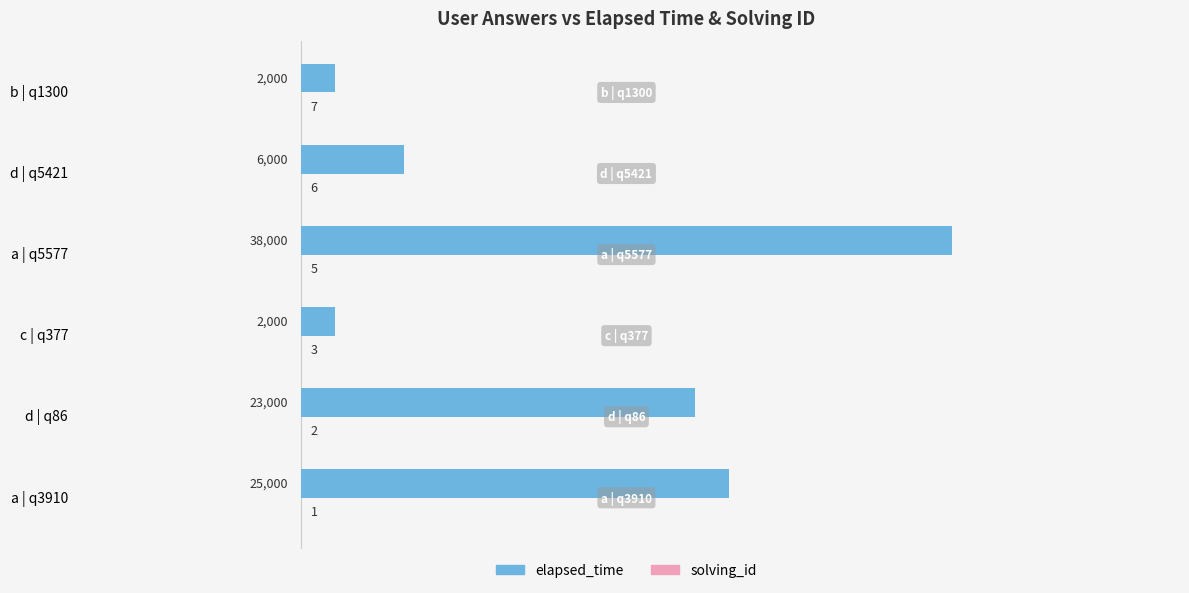

Which series has the largest total across all categories?

elapsed_time